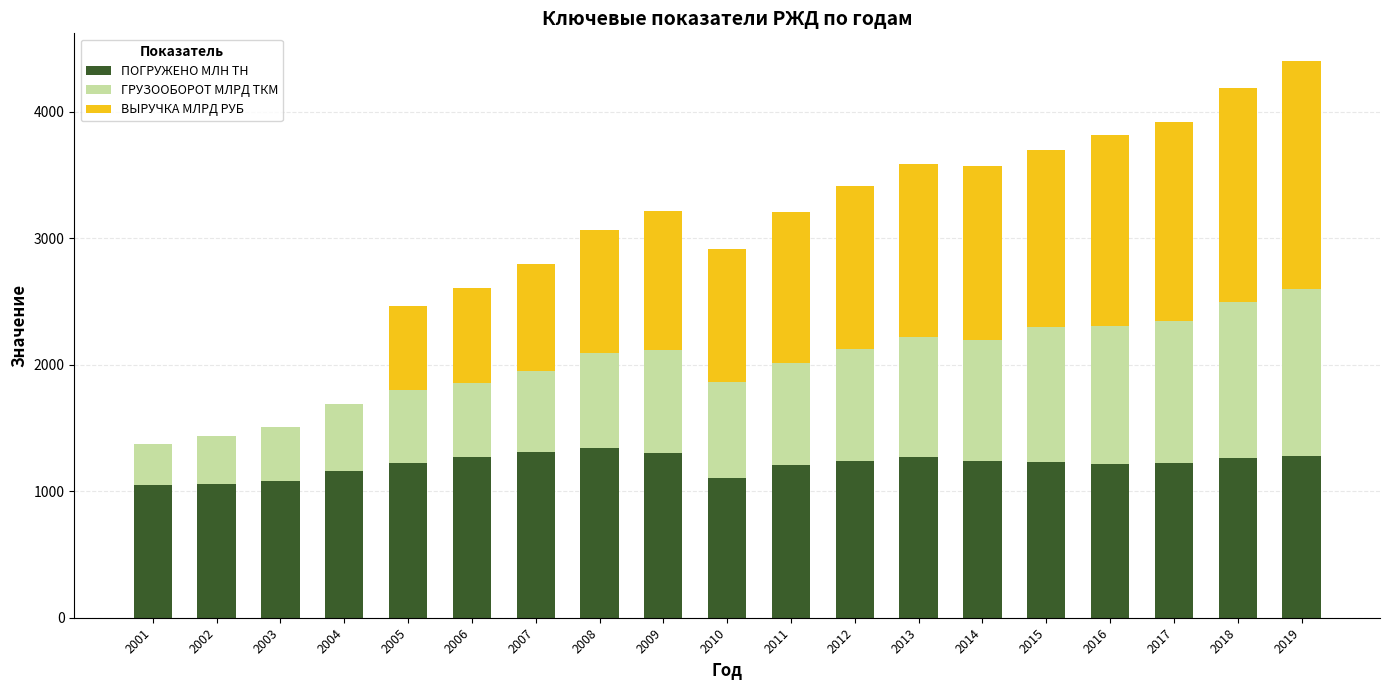

Count the number of categories in the chart.

19